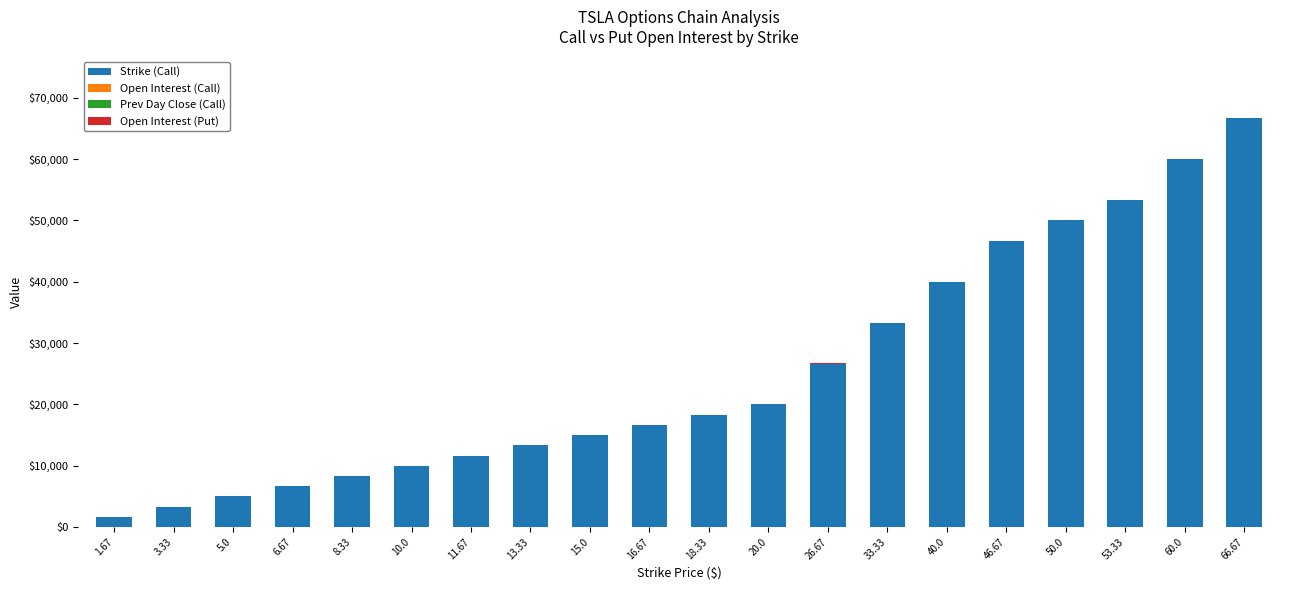

How many series are shown in this chart?

4